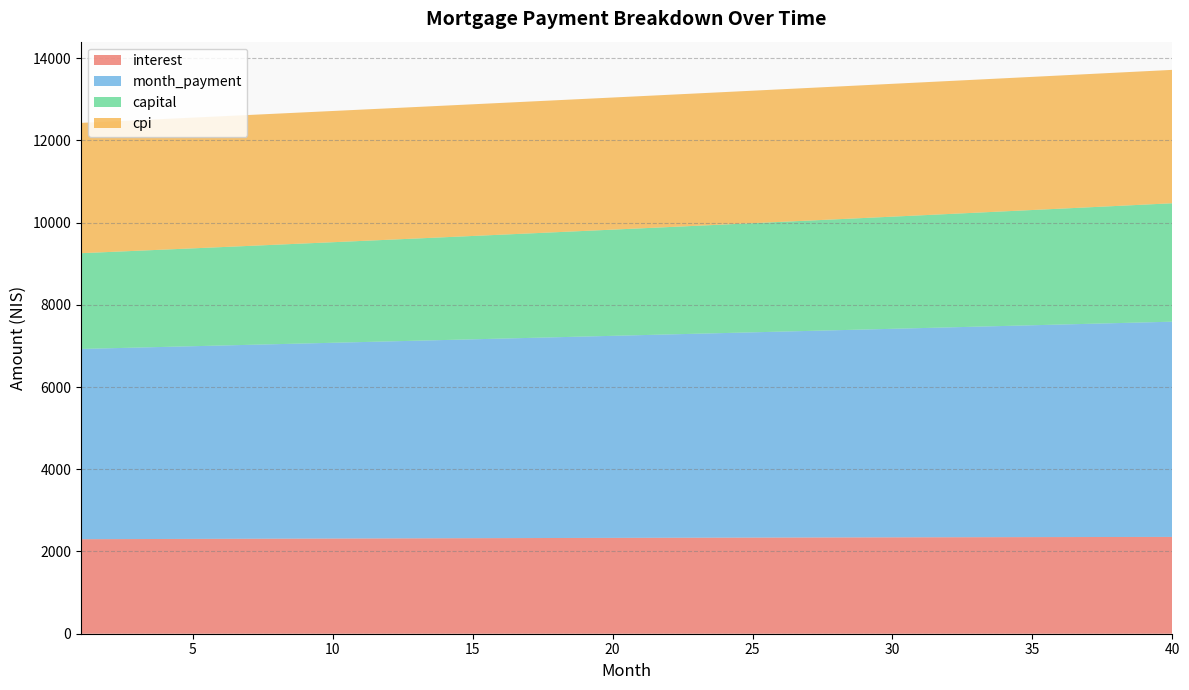

Reading right to left, list all the values displayed in this chart.

interest: 40=2354.6	39=2353.7	38=2352.8	37=2351.9	36=2350.9	35=2349.9	34=2348.9	33=2347.9	32=2346.8	31=2345.6	30=2344.5	29=2343.3	28=2342.1	27=2340.8	26=2339.6	25=2338.3	24=2336.9	23=2335.6	22=2334.2	21=2332.8	20=2331.3	19=2329.9	18=2328.4	17=2326.8	16=2325.3	15=2323.7	14=2322.1	13=2320.5	12=2318.8	11=2317.1	10=2315.4	9=2313.7	8=2311.9	7=2310.1	6=2308.3	5=2306.5	4=2304.6	3=2302.8	2=2300.8	1=2298.9
month_payment: 40=5235.0	39=5218.5	38=5202.0	37=5185.6	36=5169.2	35=5152.9	34=5136.6	33=5120.4	32=5104.3	31=5088.1	30=5072.1	29=5056.1	28=5040.1	27=5024.2	26=5008.3	25=4992.5	24=4976.8	23=4961.1	22=4945.4	21=4929.8	20=4914.2	19=4898.7	18=4883.3	17=4867.8	16=4852.5	15=4837.2	14=4821.9	13=4806.7	12=4791.5	11=4776.4	10=4761.3	9=4746.3	8=4731.3	7=4716.3	6=4701.5	5=4686.6	4=4671.8	3=4657.1	2=4642.4	1=4627.7
capital: 40=2880.4	39=2864.7	38=2849.2	37=2833.7	36=2818.3	35=2803.0	34=2787.7	33=2772.6	32=2757.5	31=2742.5	30=2727.6	29=2712.8	28=2698.0	27=2683.4	26=2668.8	25=2654.3	24=2639.8	23=2625.5	22=2611.2	21=2597.0	20=2582.9	19=2568.9	18=2554.9	17=2541.0	16=2527.2	15=2513.5	14=2499.8	13=2486.2	12=2472.7	11=2459.3	10=2445.9	9=2432.6	8=2419.4	7=2406.2	6=2393.1	5=2380.1	4=2367.2	3=2354.3	2=2341.5	1=2328.8
cpi: 40=3244.5	39=3243.4	38=3242.2	37=3240.9	36=3239.7	35=3238.3	34=3236.9	33=3235.5	32=3234.1	31=3232.6	30=3231.0	29=3229.4	28=3227.8	27=3226.1	26=3224.4	25=3222.7	24=3220.9	23=3219.0	22=3217.2	21=3215.2	20=3213.3	19=3211.3	18=3209.3	17=3207.2	16=3205.1	15=3203.0	14=3200.8	13=3198.6	12=3196.3	11=3194.0	10=3191.7	9=3189.4	8=3187.0	7=3184.6	6=3182.1	5=3179.6	4=3177.1	3=3174.5	2=3171.9	1=3169.3